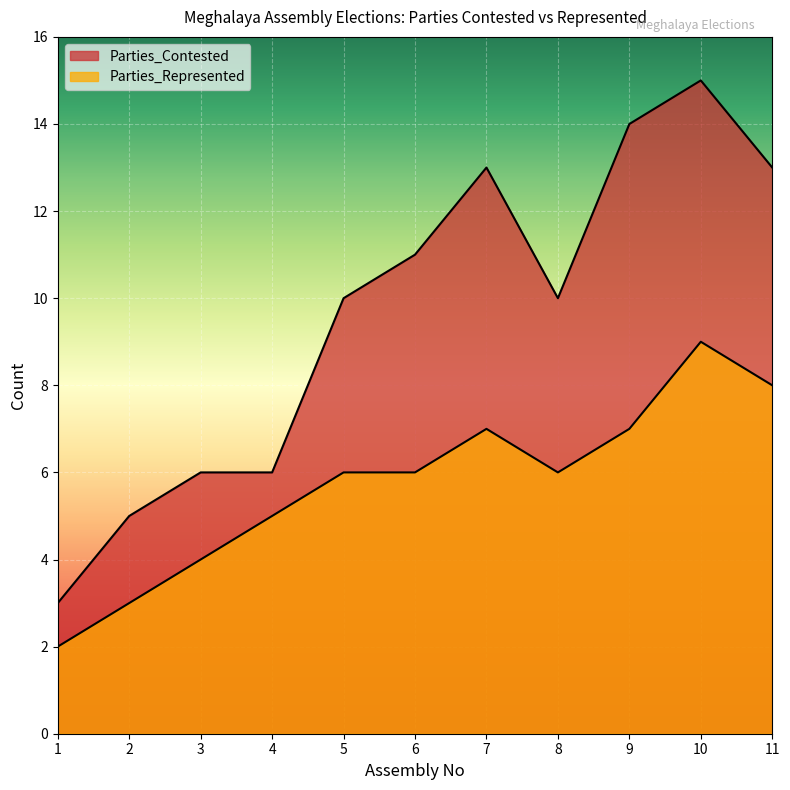

What is the lowest value of the Parties_Contested series?

3